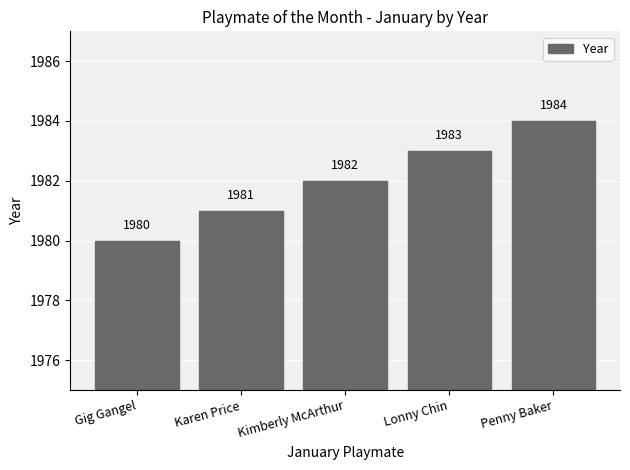

Where is the data nearest to the value 1982?

Kimberly McArthur